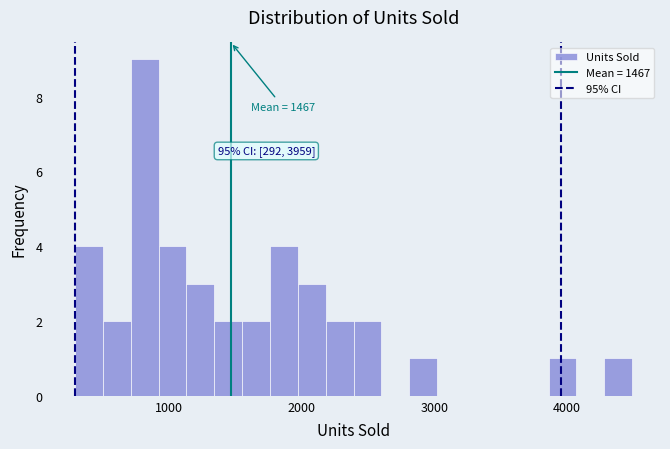

Read against the x-axis, roughly where is the centre of the tallest bar?

800